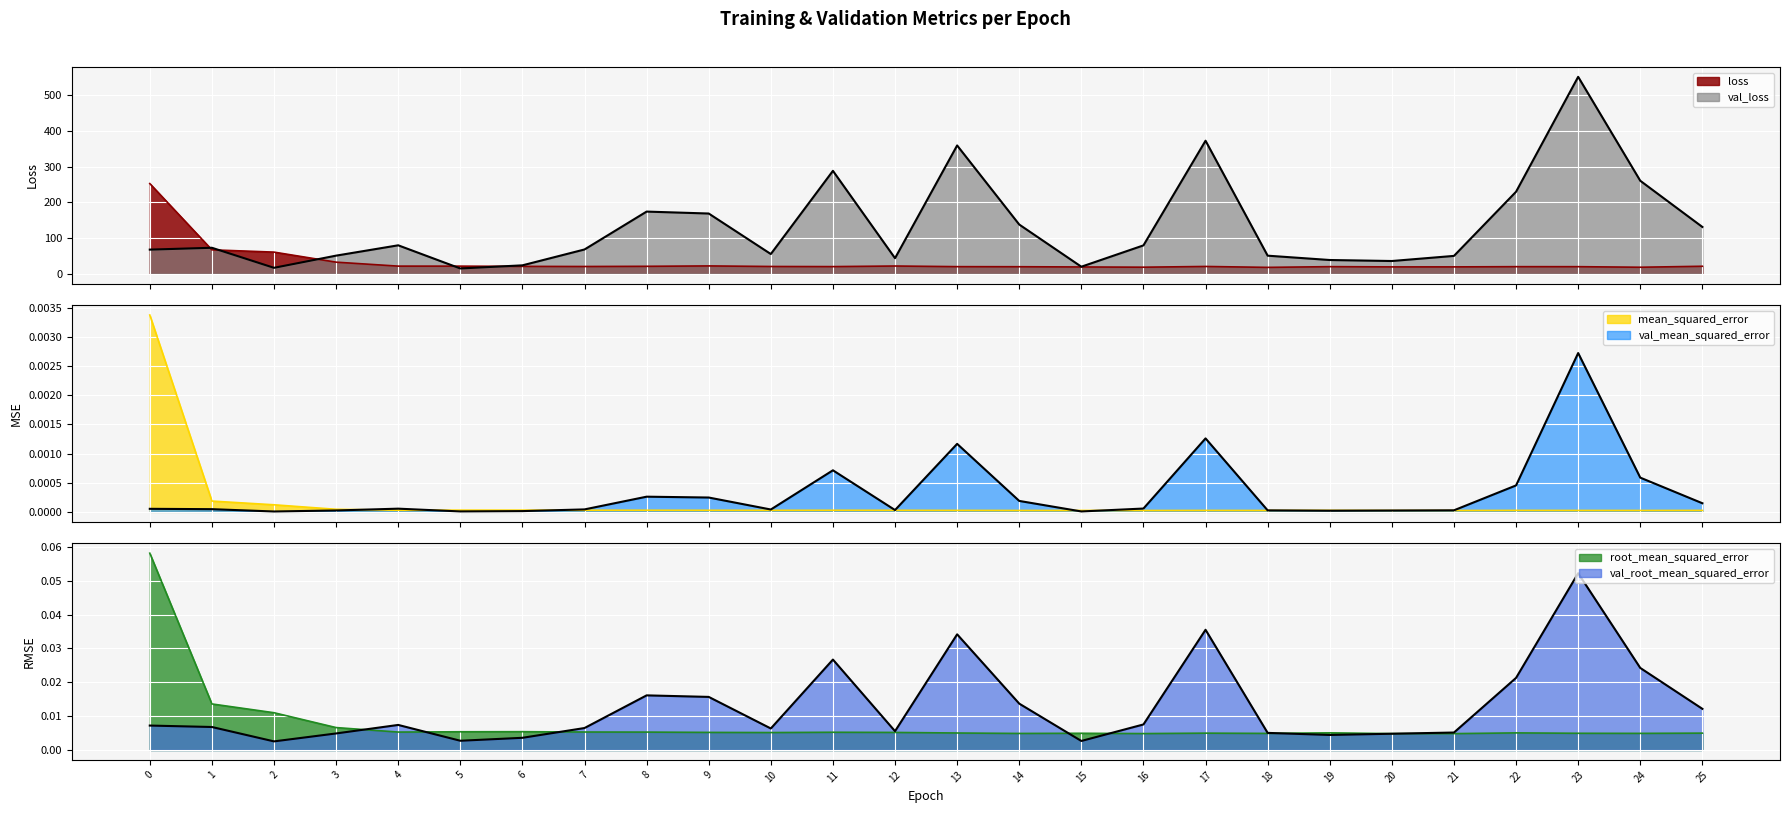

At which label does val_mean_squared_error reach its minimum?

2